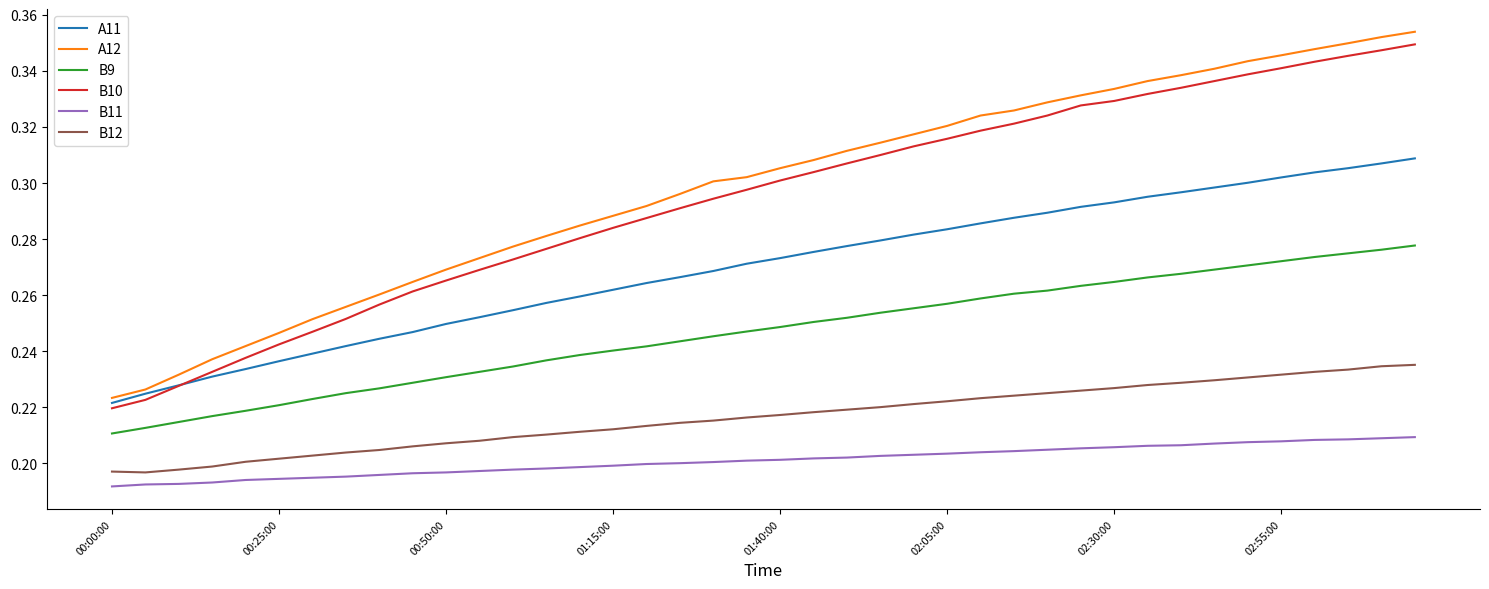

What are all the series names shown in the legend?

A11, A12, B9, B10, B11, B12